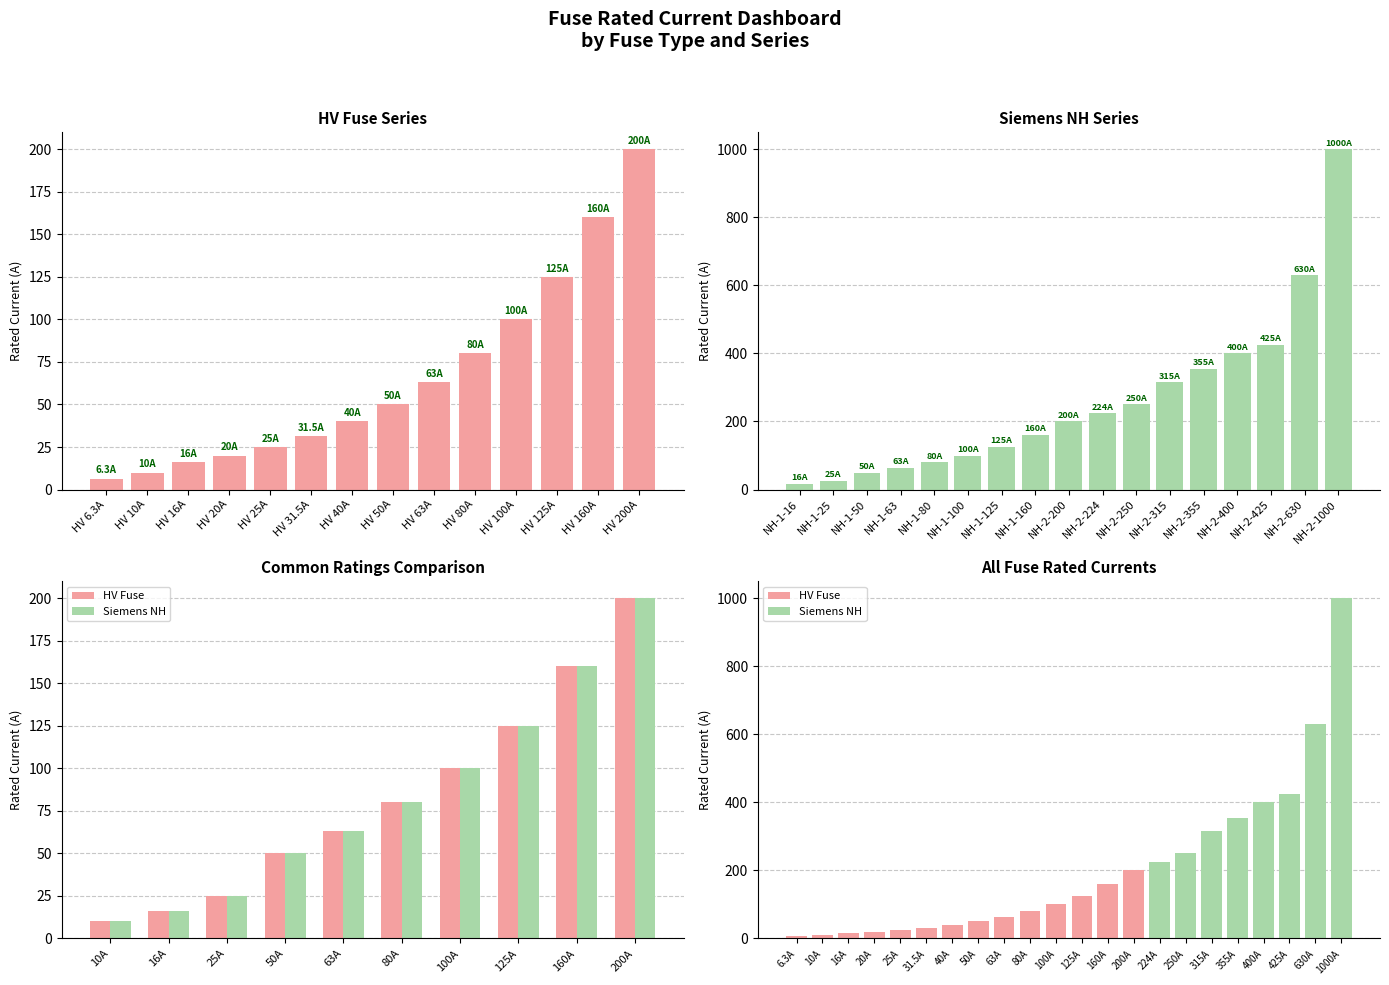

Reading right to left, extract all data points from this chart.

HV 200A=200.0	HV 160A=160.0	HV 125A=125.0	HV 100A=100.0	HV 80A=80.0	HV 63A=63.0	HV 50A=50.0	HV 40A=40.0	HV 31.5A=31.5	HV 25A=25.0	HV 20A=20.0	HV 16A=16.0	HV 10A=10.0	HV 6.3A=6.3